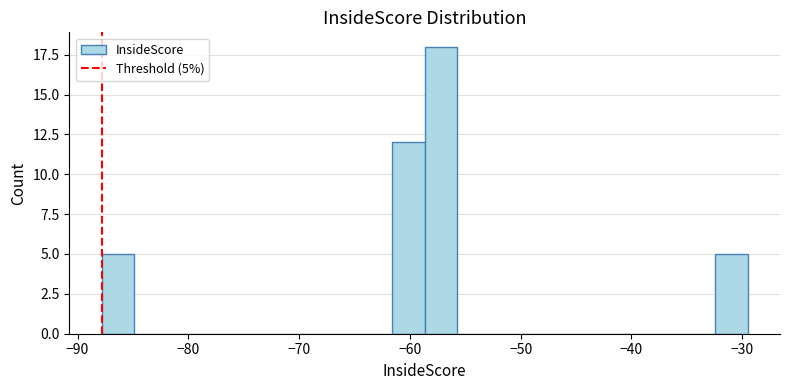

Read against the x-axis, roughly where is the centre of the tallest bar?

-57